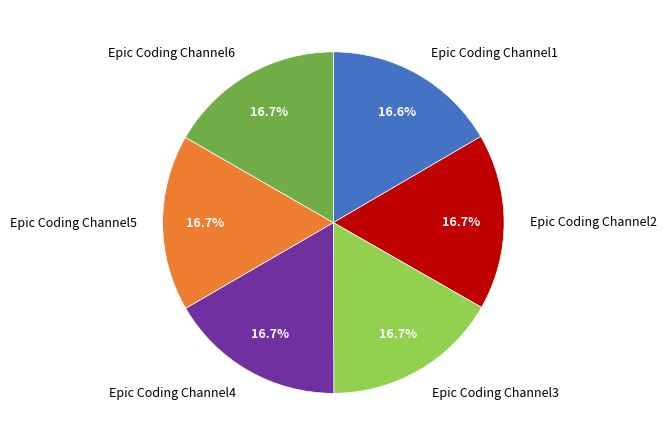

How many segments does this pie chart have?

6